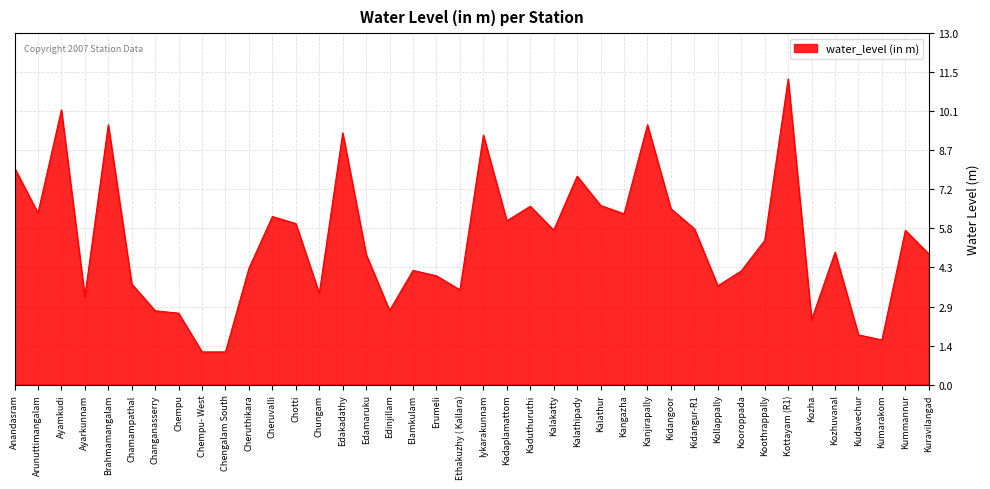

What is the sum of the values at Chempu and Ayarkunnam?

5.9